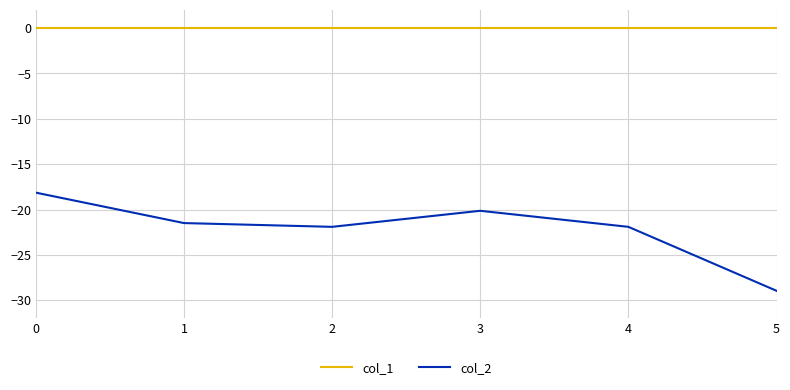

At which category does col_2 reach its first local peak?

3